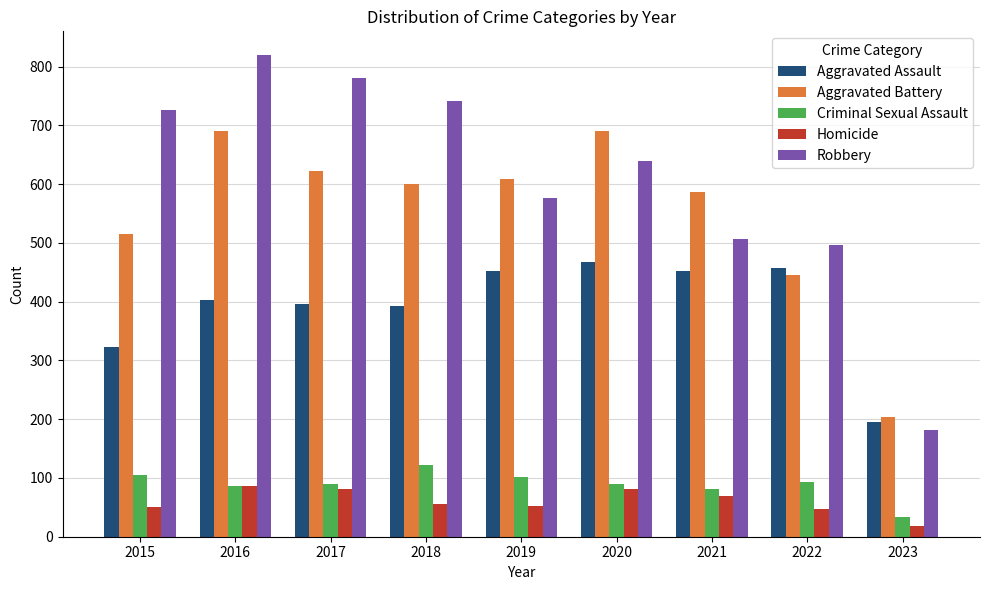

What is the average value of the Aggravated Assault series?

393